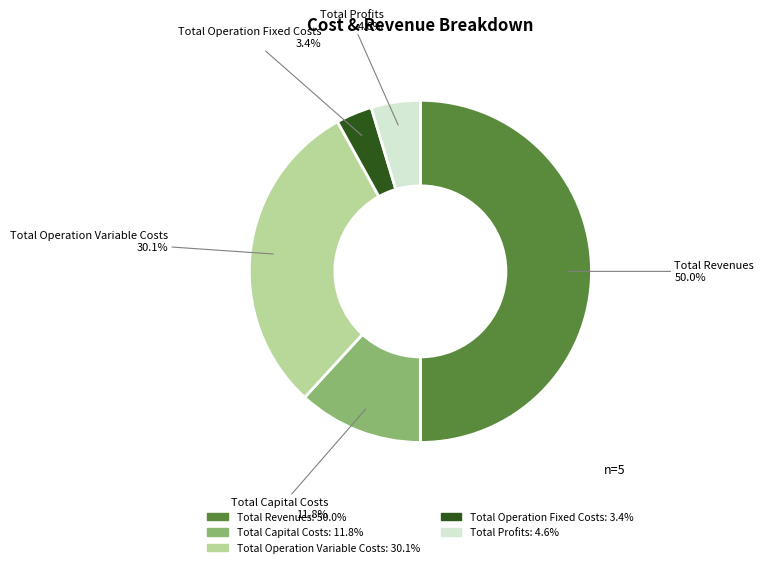

What percentage is NOT represented by Total Operation Variable Costs?

69.9%